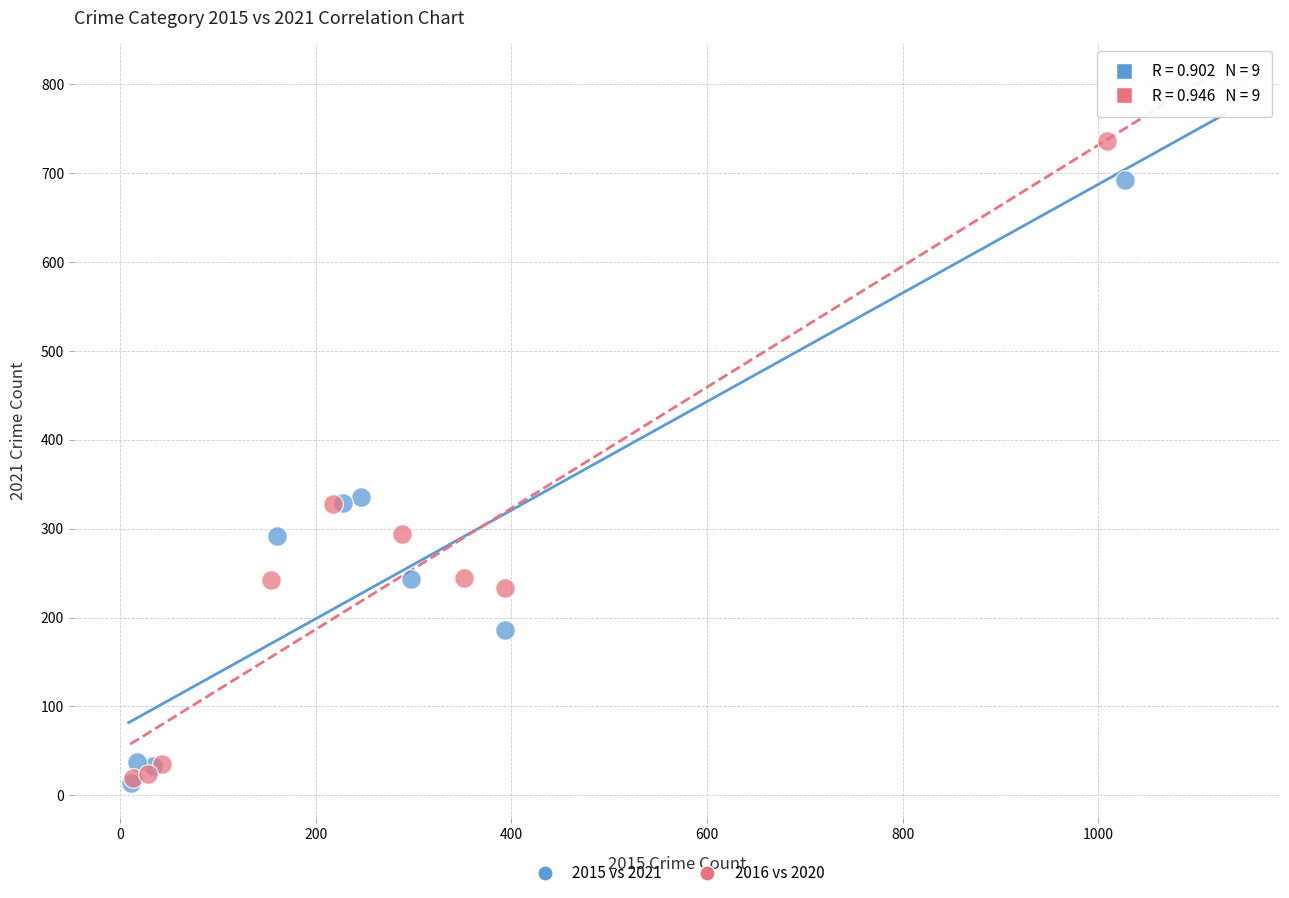

Which series has the largest Y range (max minus min)?

2016 vs 2020